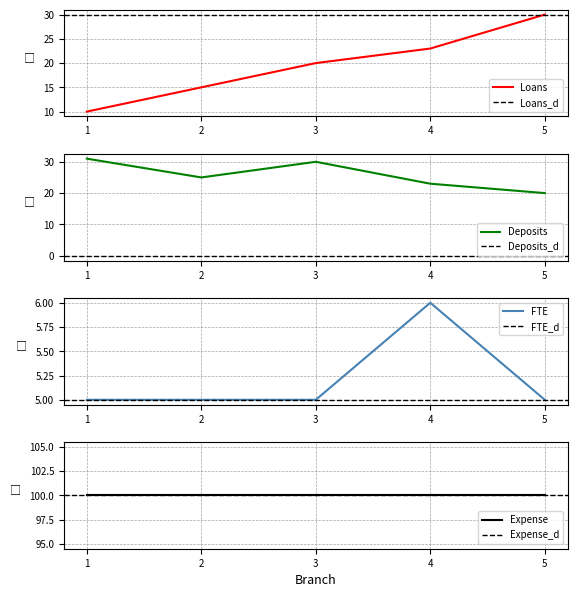

At which label does Loans reach its peak?

5